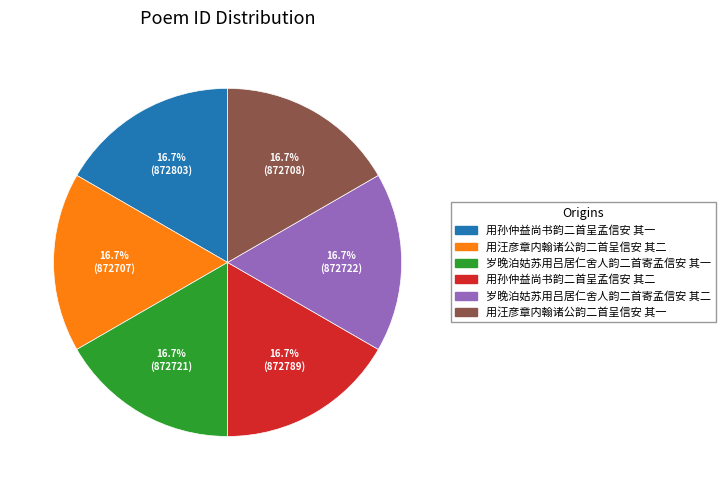

What is the ratio of the value at 用孙仲益尚书韵二首呈孟信安 其二 to the value at 用孙仲益尚书韵二首呈孟信安 其一?

1.0